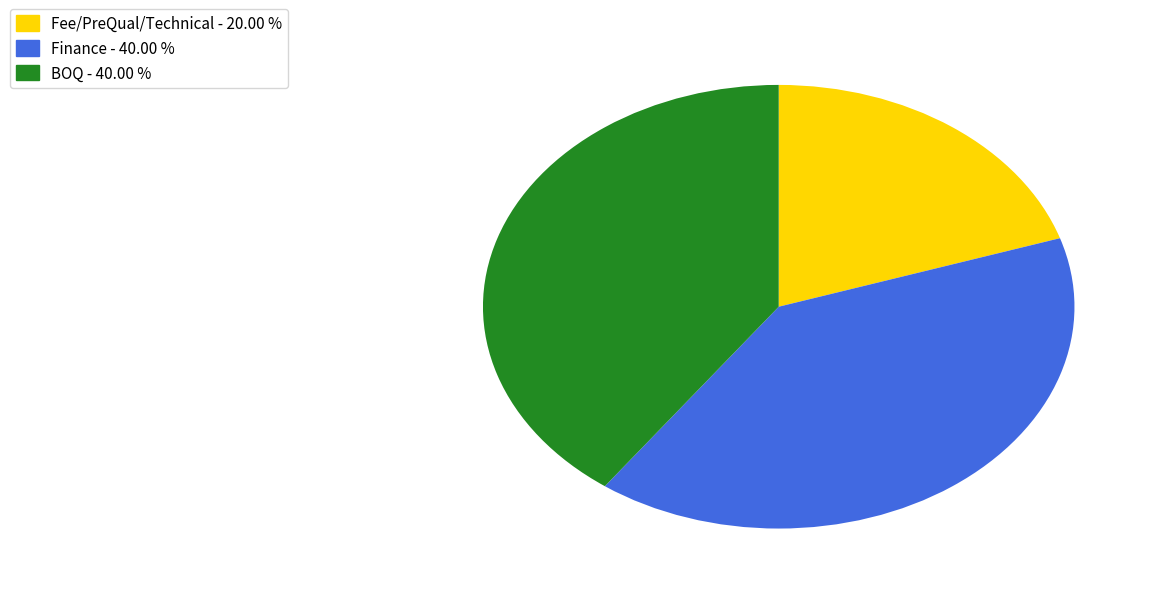

How many slices are in this pie chart?

3